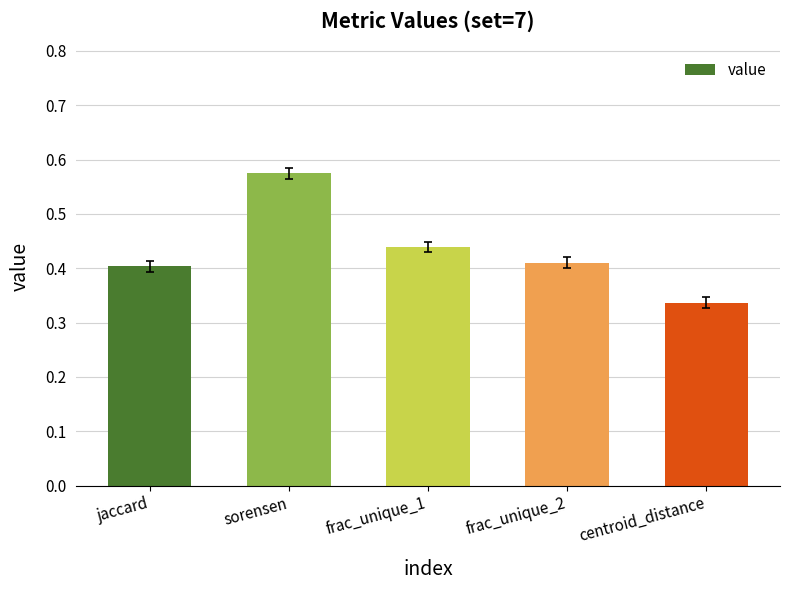

List the labels in order of value, smallest first.

centroid_distance, jaccard, frac_unique_2, frac_unique_1, sorensen